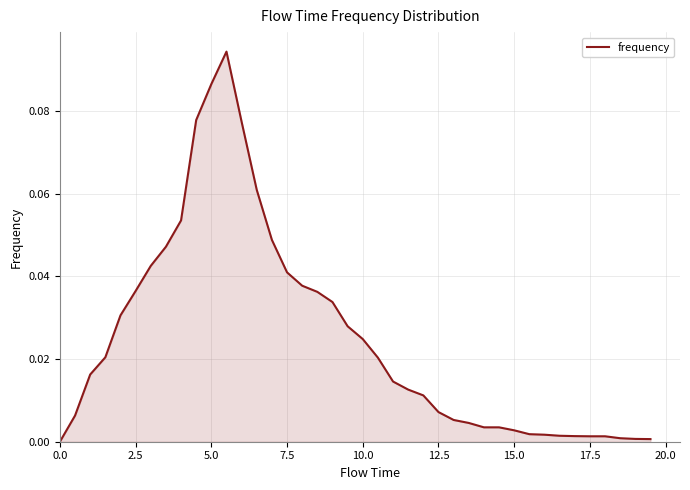

Is this an area chart (filled region under the line)?

Yes